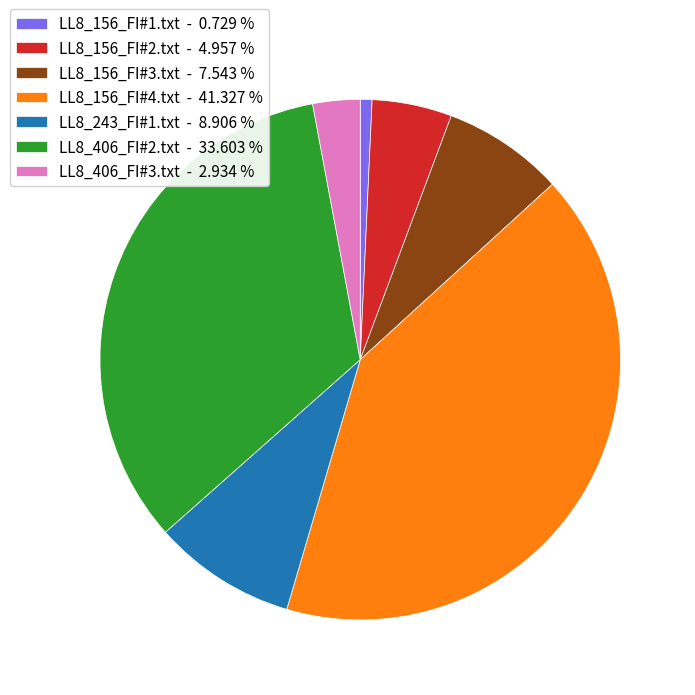

Which slice is the largest?

LL8_156_FI#4.txt